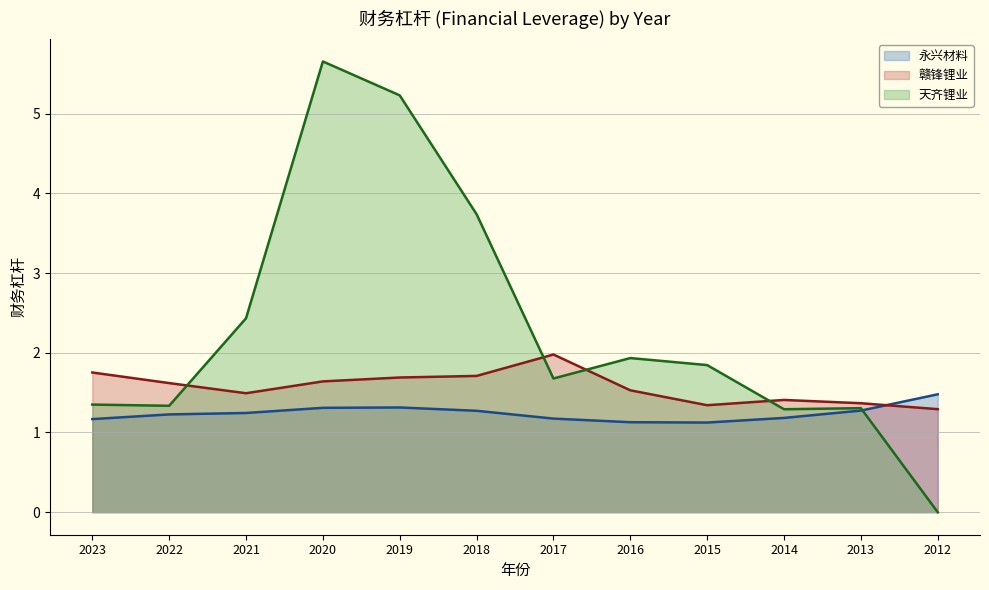

What is the spread (max minus min) of values at 2020?

4.3